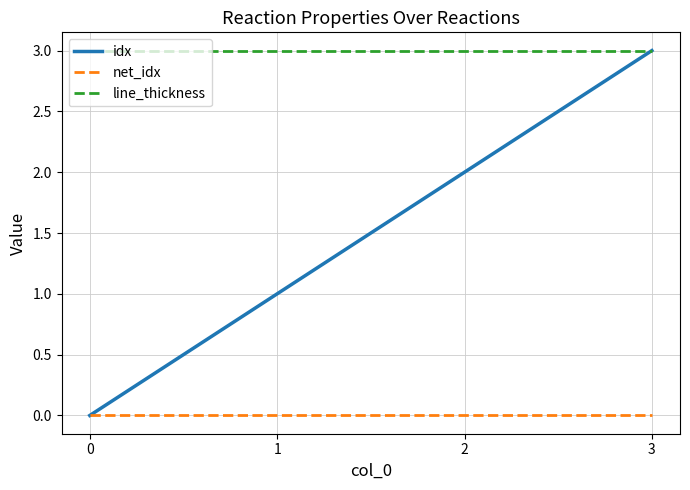

True or false: line_thickness has a value of 2 at 0.

False